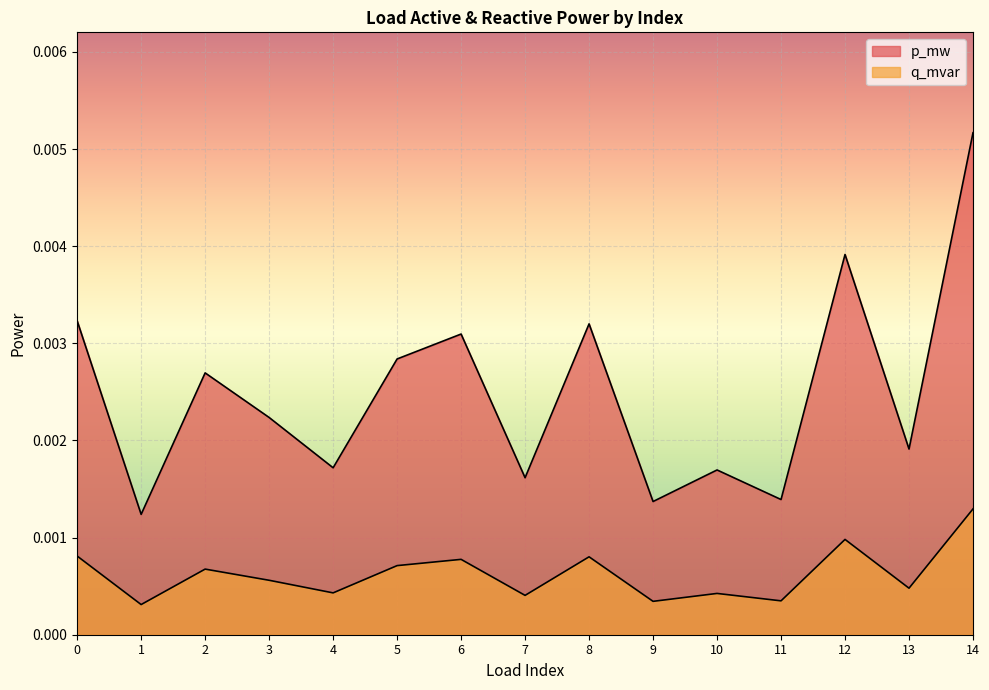

Is it true that q_mvar equals 0.0 at 12?

True